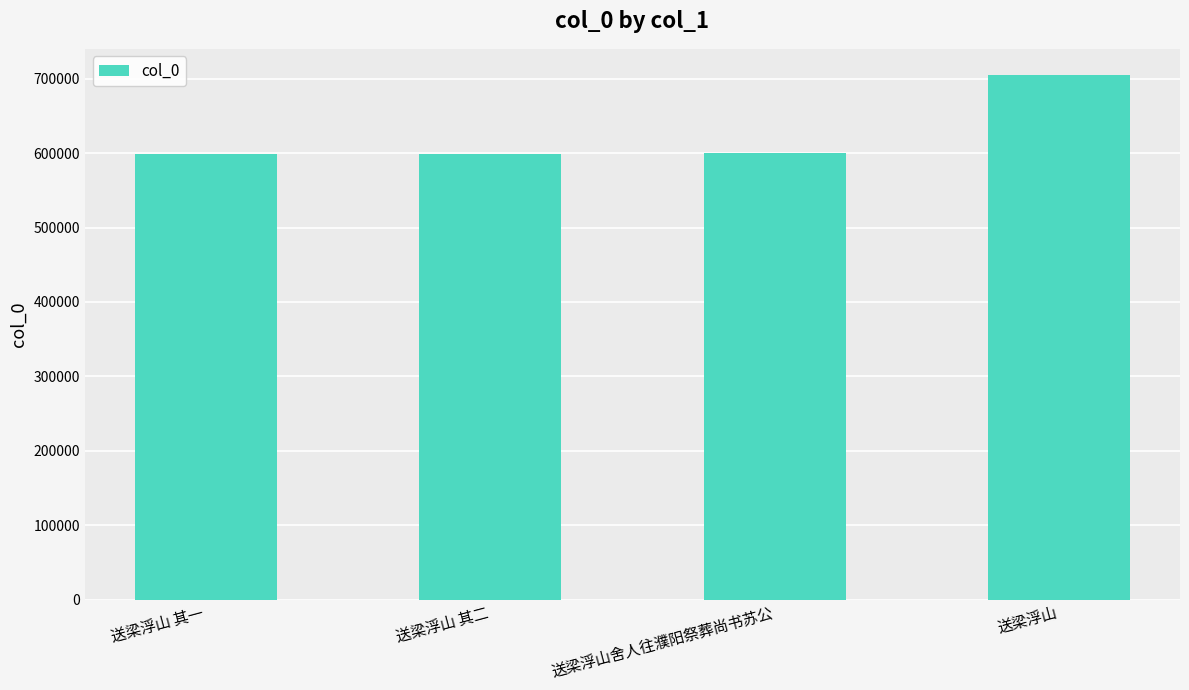

Read the value at 送梁浮山 其二.

599355